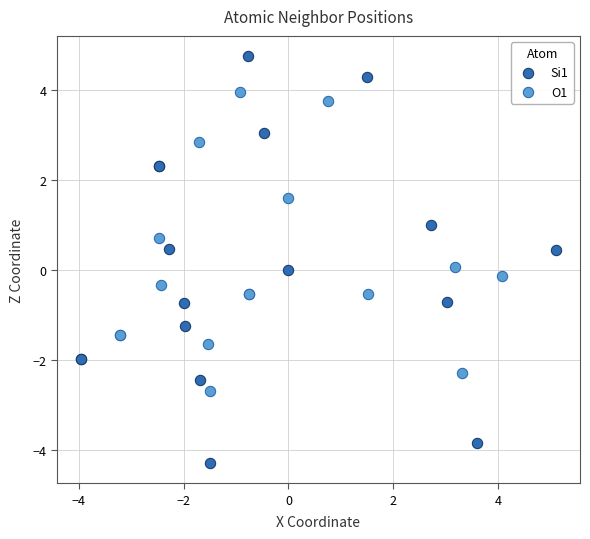

Which series reaches the maximum Y coordinate?

Si1